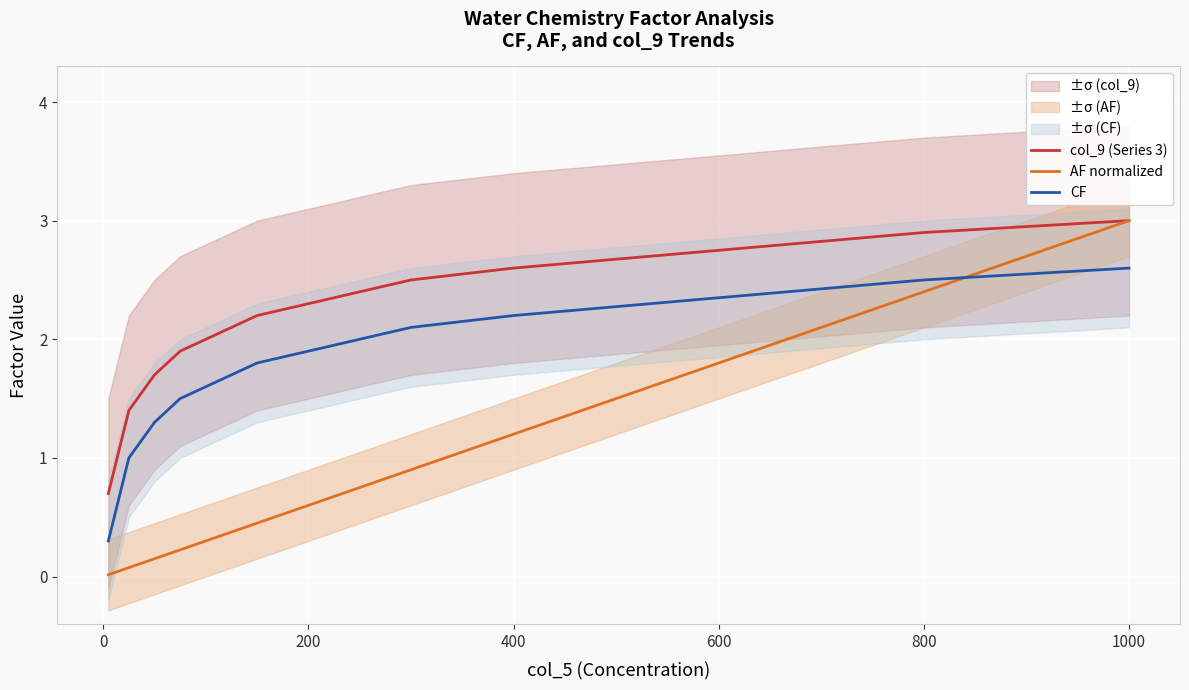

What is the maximum value for col_9 (Series 3)?

3.0